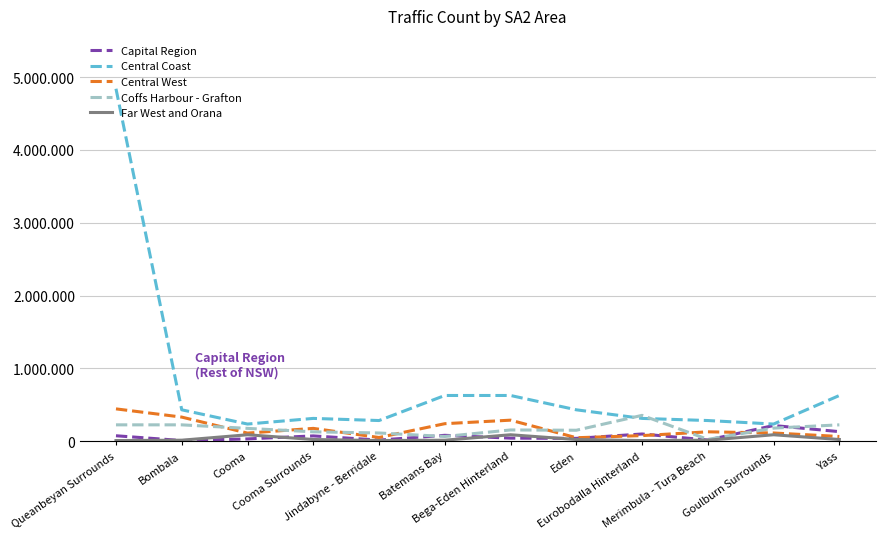

What are all the series names shown in the legend?

Capital Region, Central Coast, Central West, Coffs Harbour - Grafton, Far West and Orana